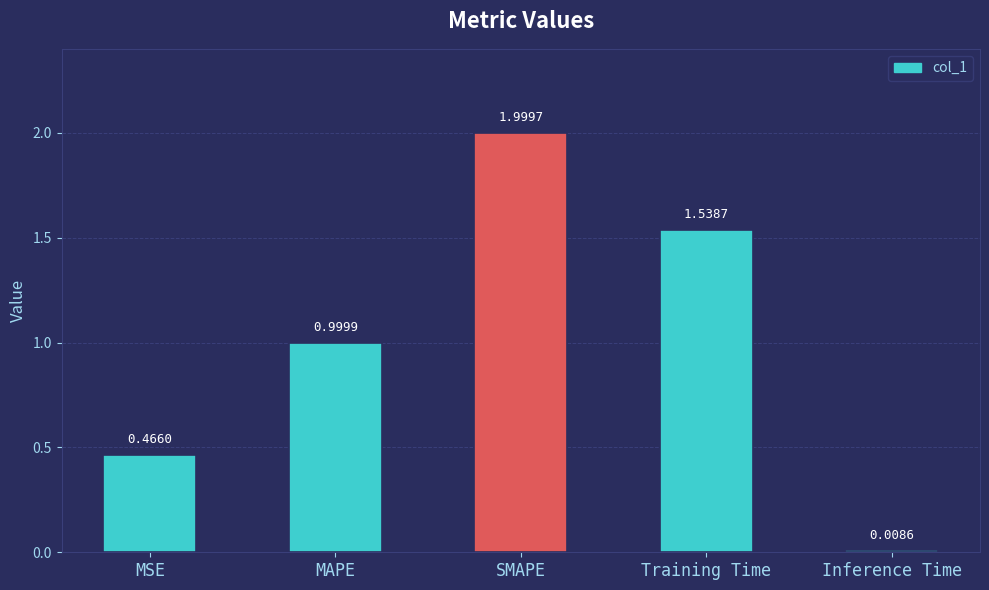

Which has a higher value, MAPE or Training Time?

Training Time